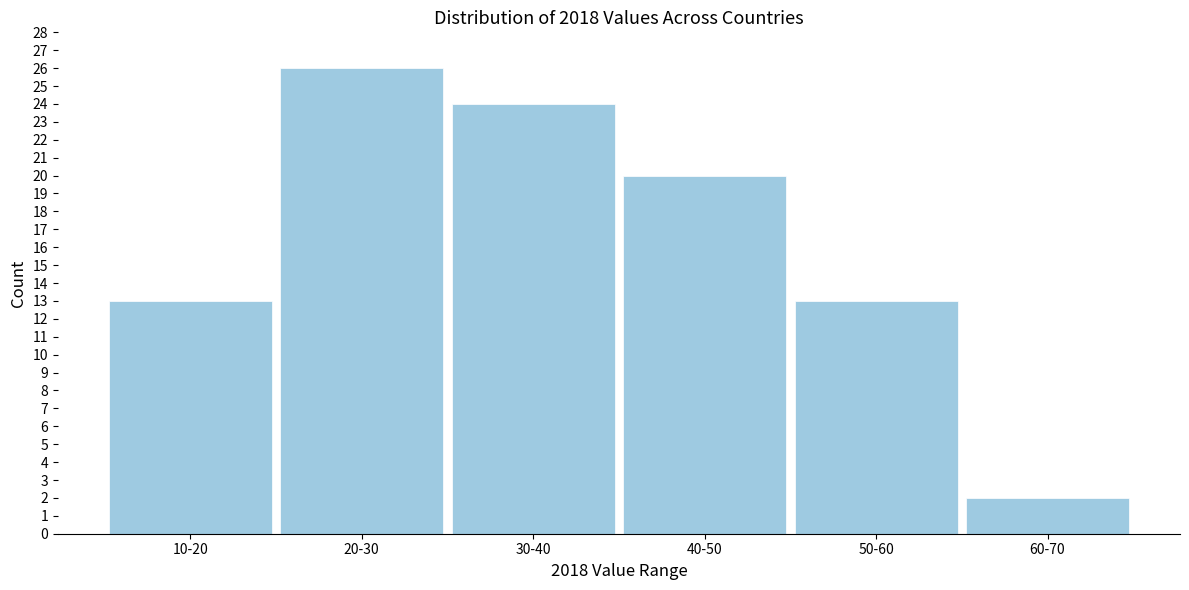

Reading right to left, list all the values displayed in this chart.

60-70=2	50-60=13	40-50=20	30-40=24	20-30=26	10-20=13